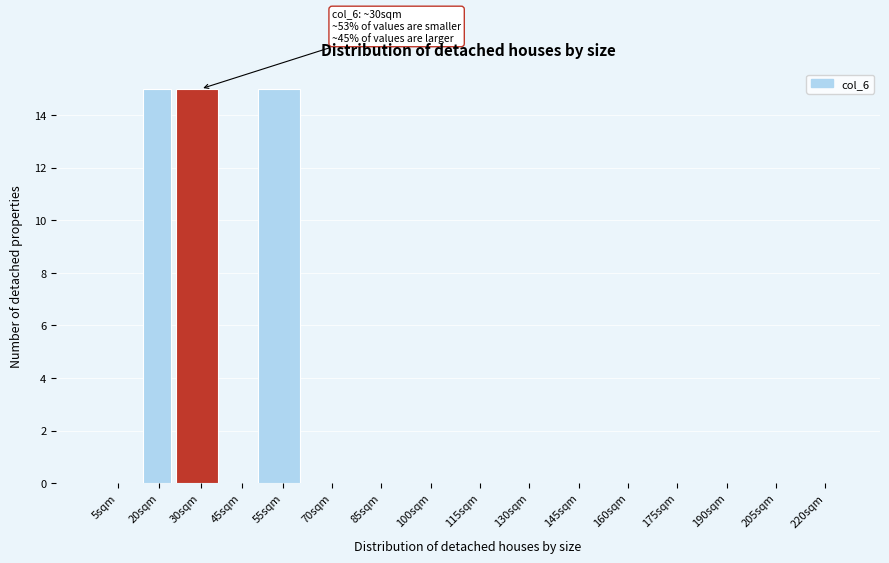

Reading right to left, list all the values displayed in this chart.

220sqm=0	205sqm=0	190sqm=0	175sqm=0	160sqm=0	145sqm=0	130sqm=0	115sqm=0	100sqm=0	85sqm=0	70sqm=0	55sqm=15	45sqm=0	30sqm=15	20sqm=15	5sqm=0